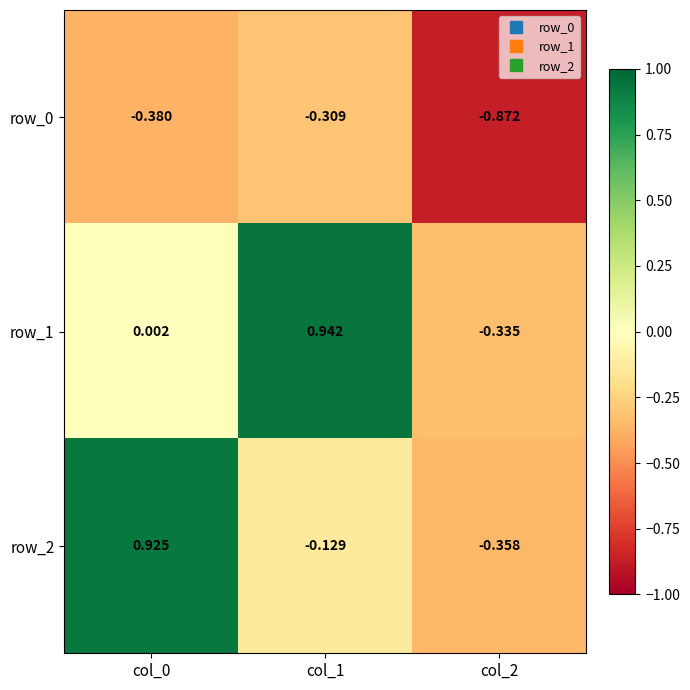

Is the value of row_2 at col_2 greater than the value of row_1 at col_0?

No